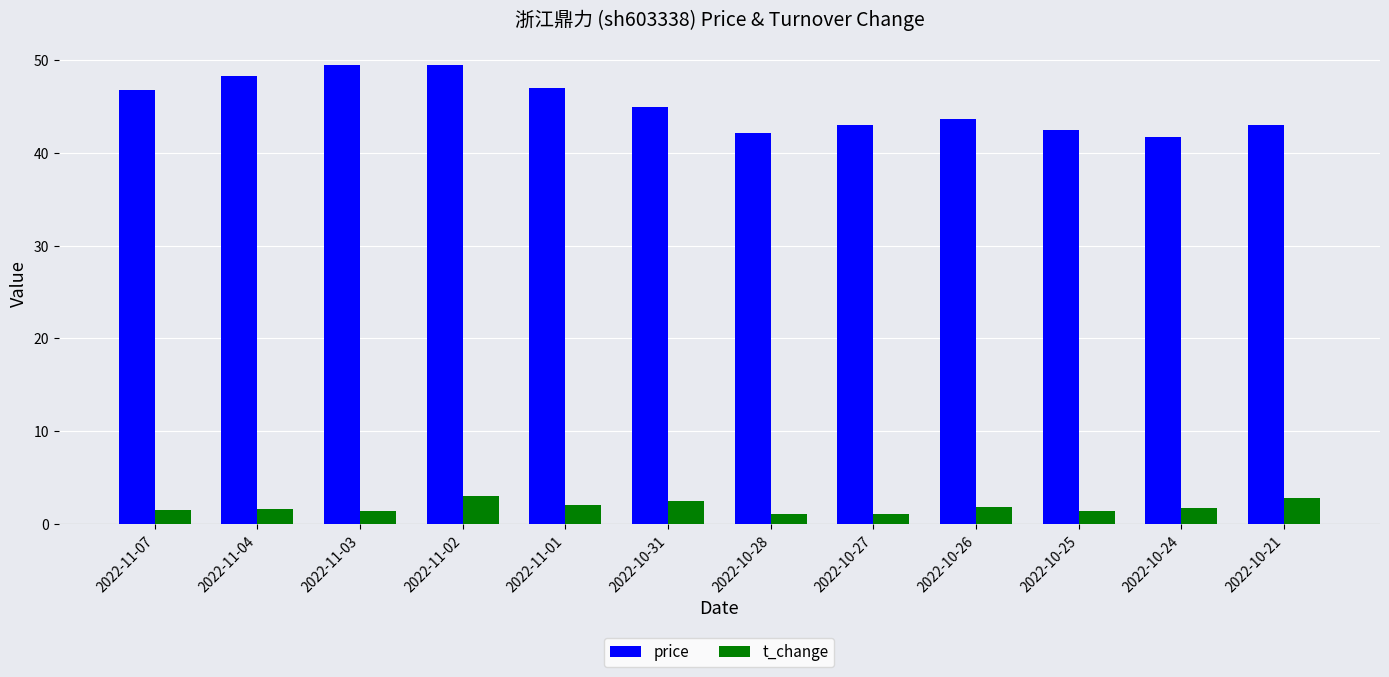

Which series has the widest spread of values?

price